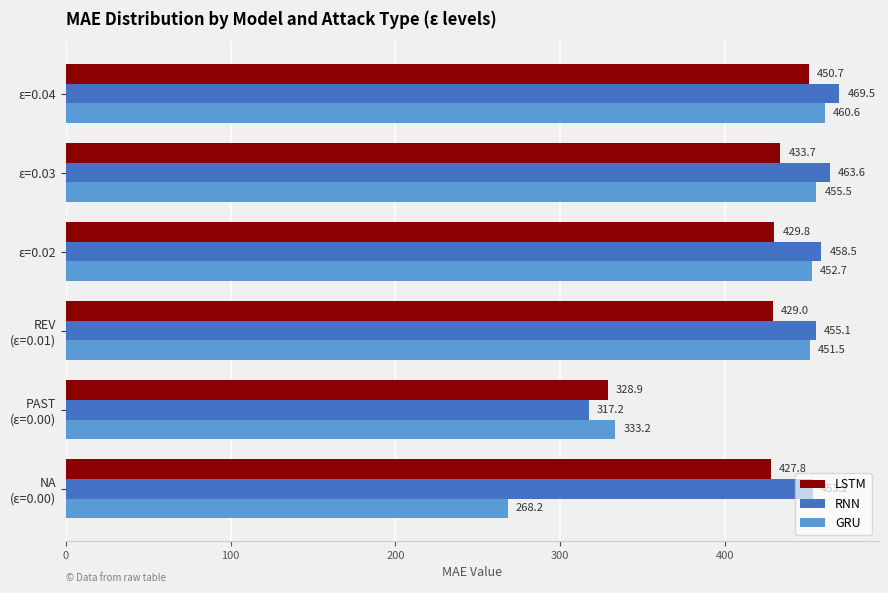

What are all the series names shown in the legend?

LSTM, RNN, GRU